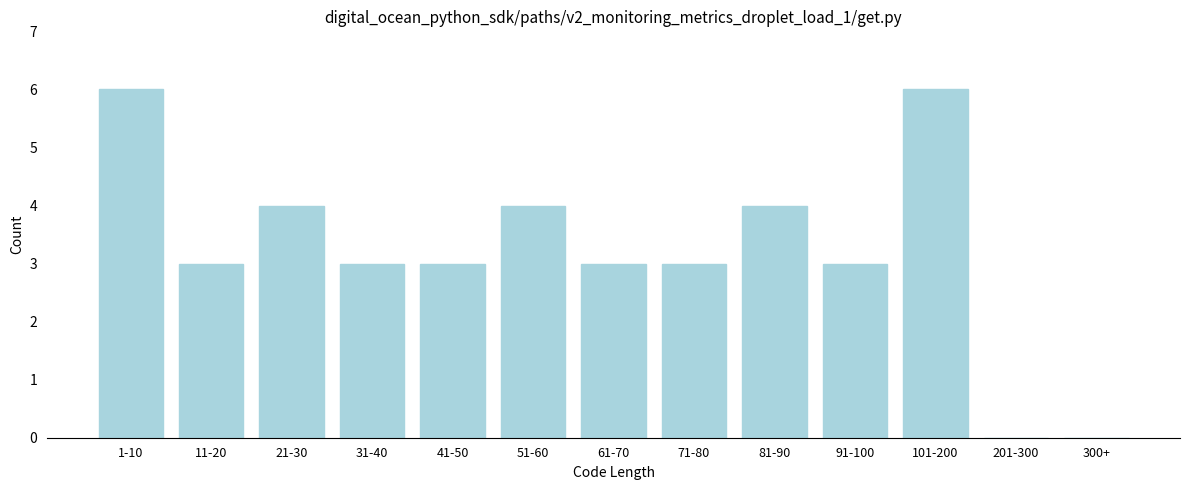

Reading left to right, what are all the values shown in this chart?

1-10=6	11-20=3	21-30=4	31-40=3	41-50=3	51-60=4	61-70=3	71-80=3	81-90=4	91-100=3	101-200=6	201-300=0	300+=0